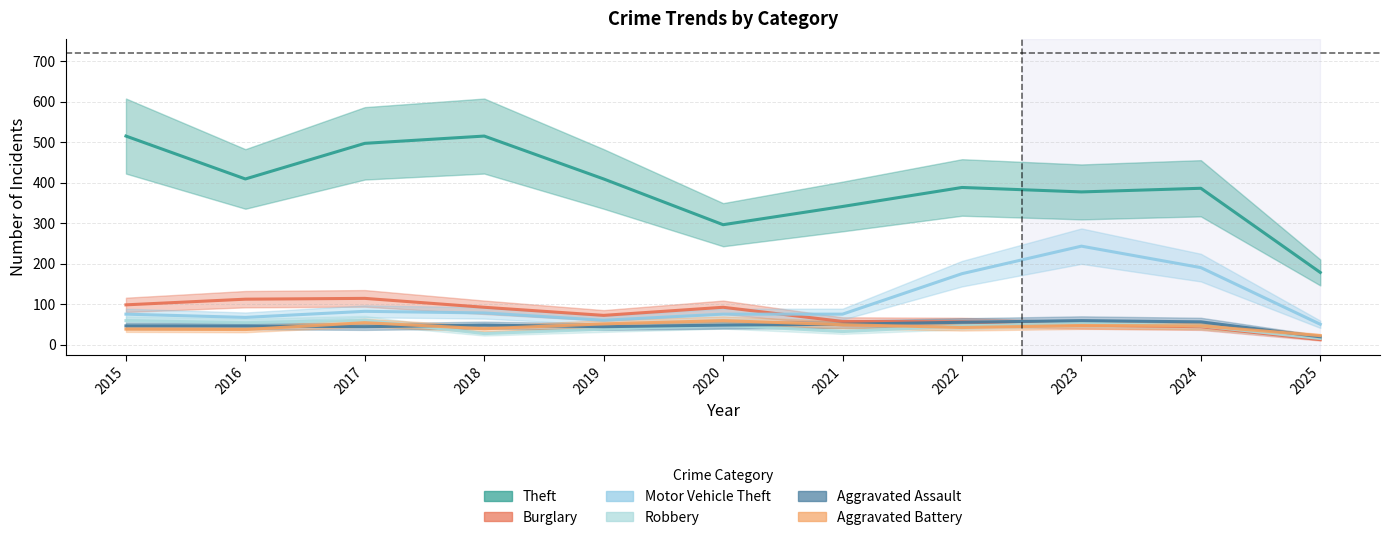

What is the minimum value shown in the chart?

12